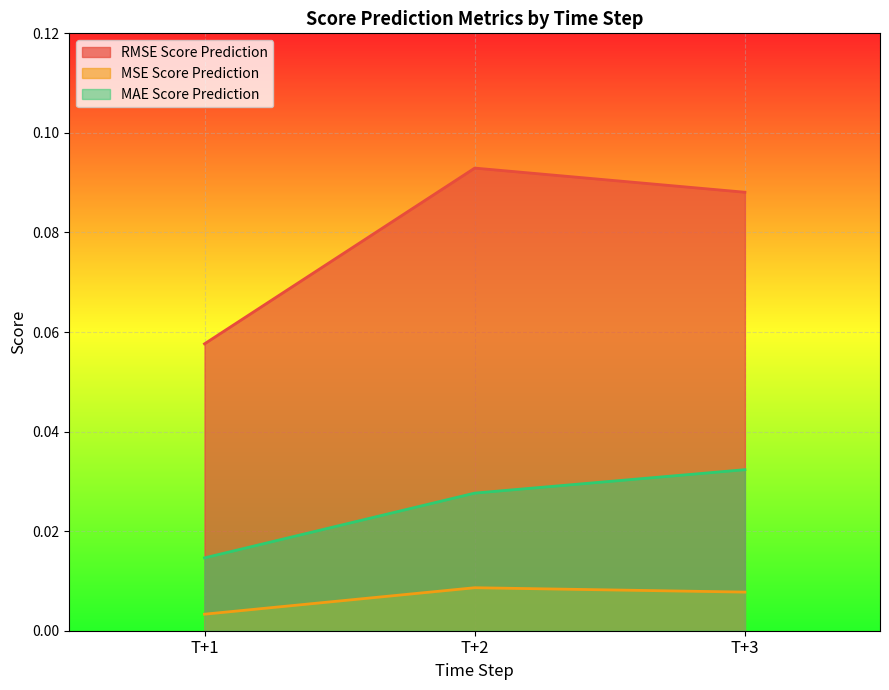

How many series are shown in this chart?

3